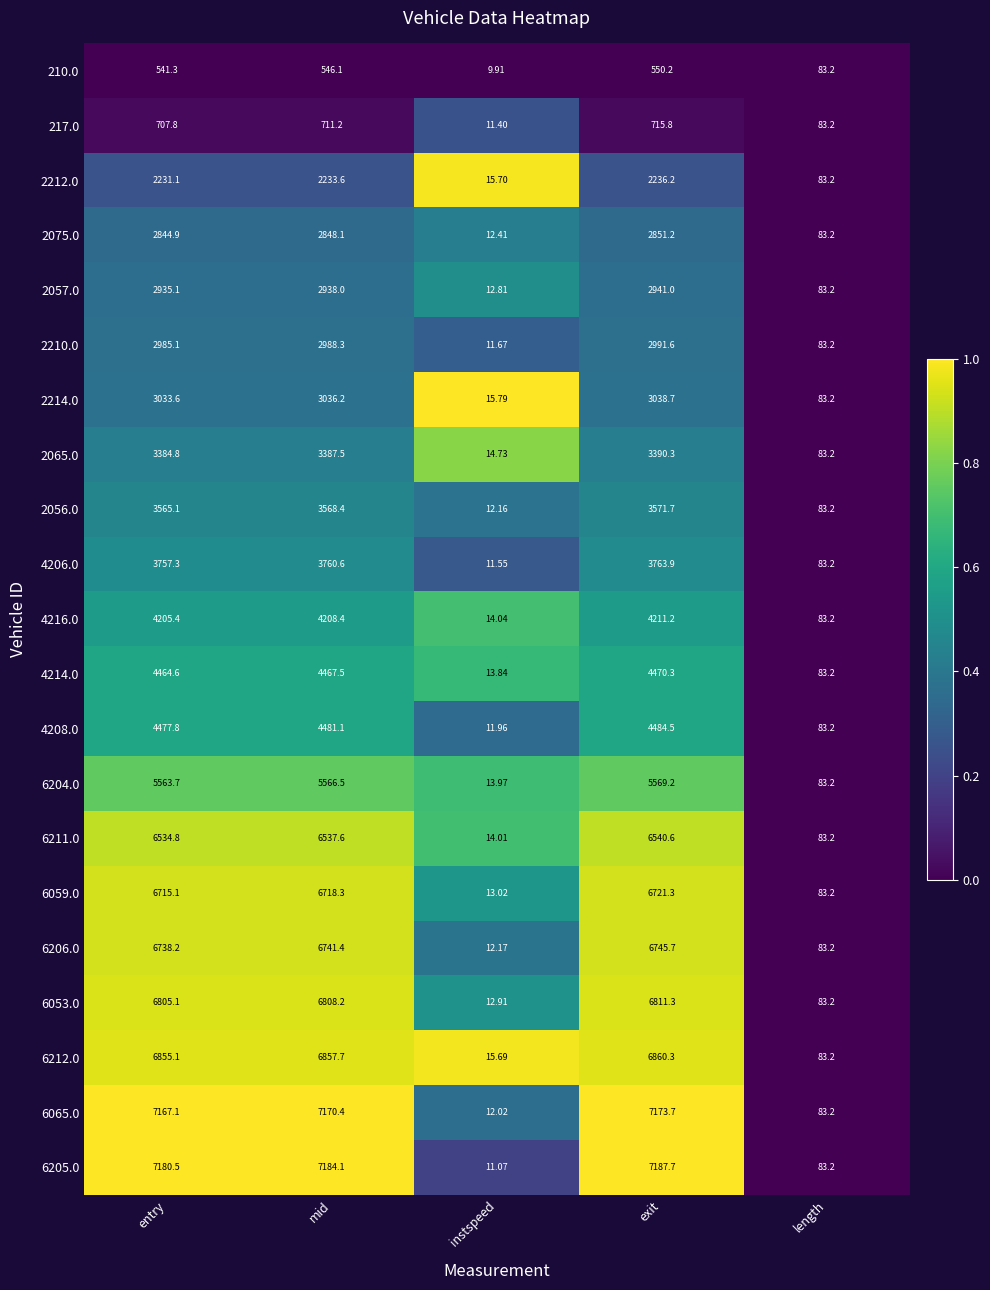

At which category does the chart reach its minimum across all series?

instspeed